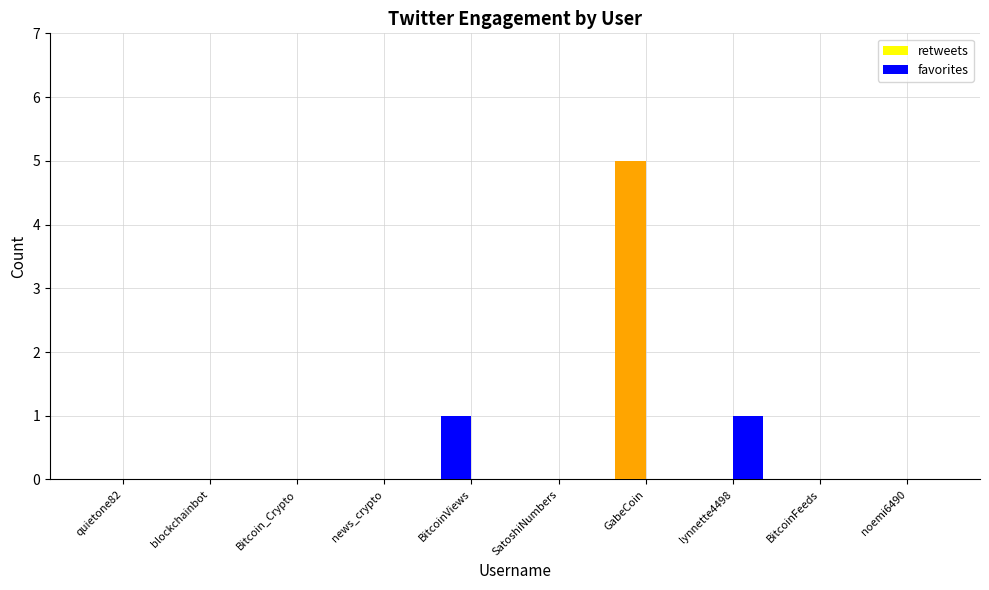

Are the bars grouped side by side (vs. stacked)?

Yes